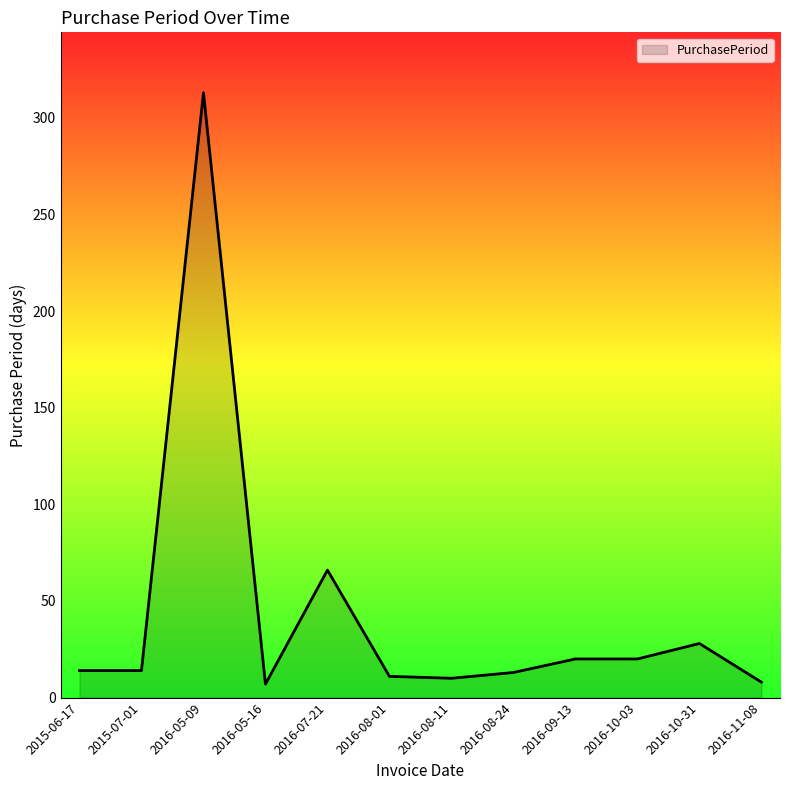

Where is the data nearest to the value 160?

2016-07-21